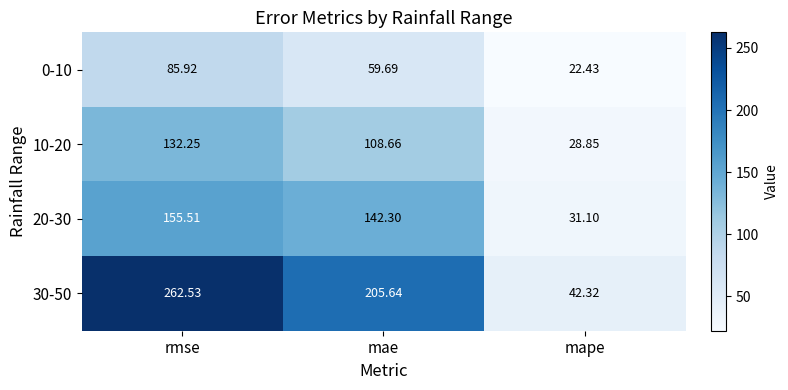

At which category does the chart reach its minimum across all series?

mape